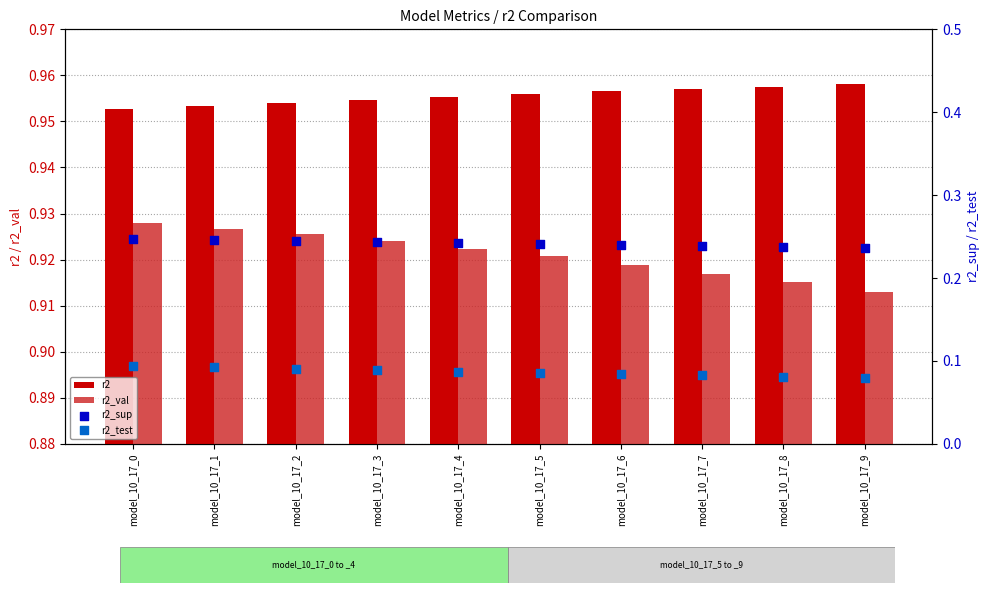

Which series contains the highest Y value?

r2